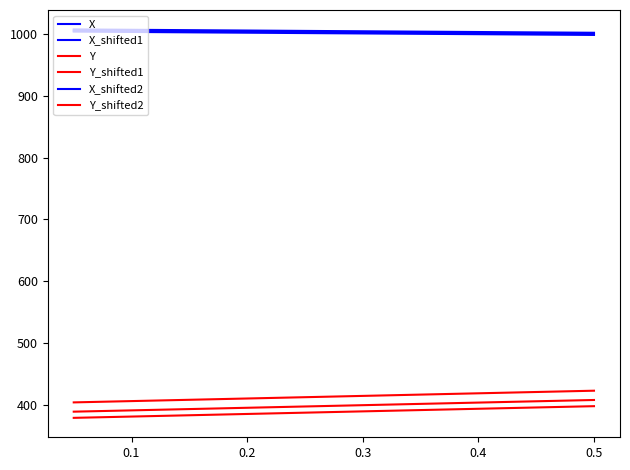

How many categories are shown in the chart?

40